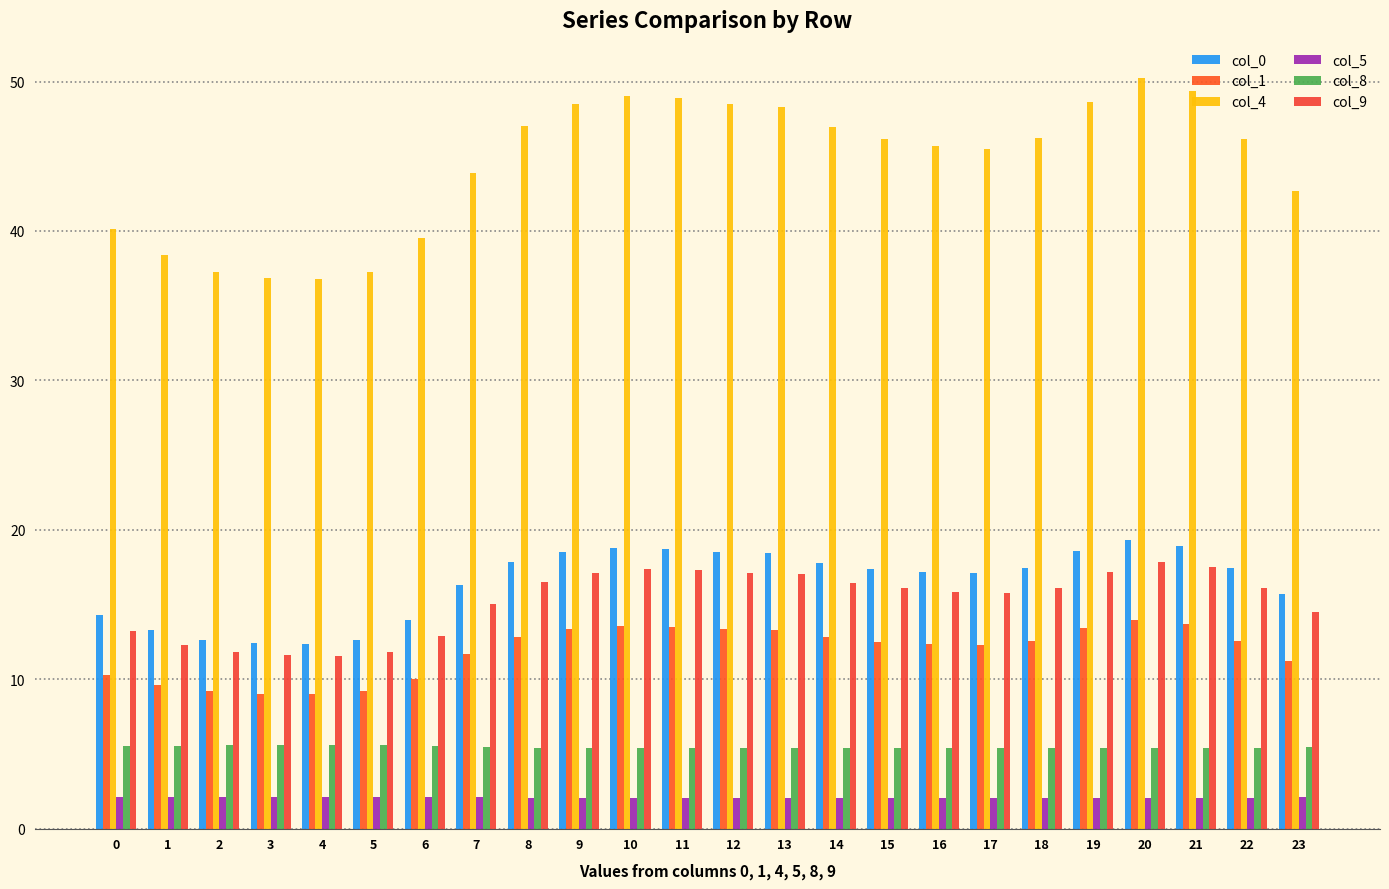

What is the value of the col_5 bar at the 15th from the left?

2.1